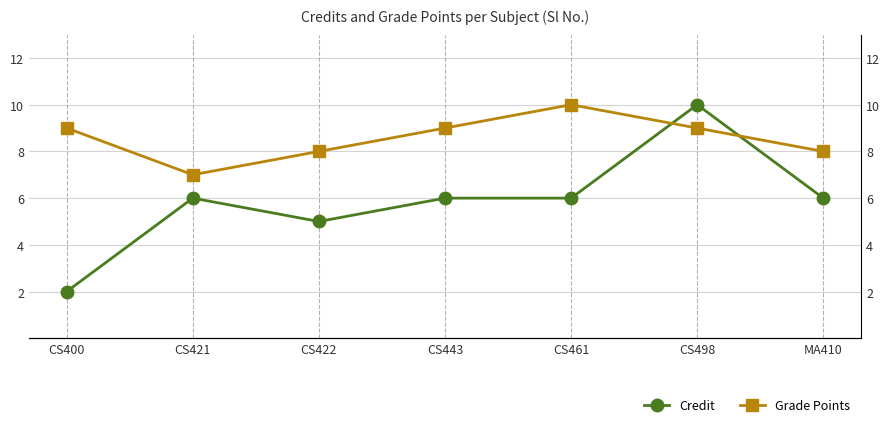

Between which two adjacent categories do Grade Points and Credit first intersect?

CS461 and CS498